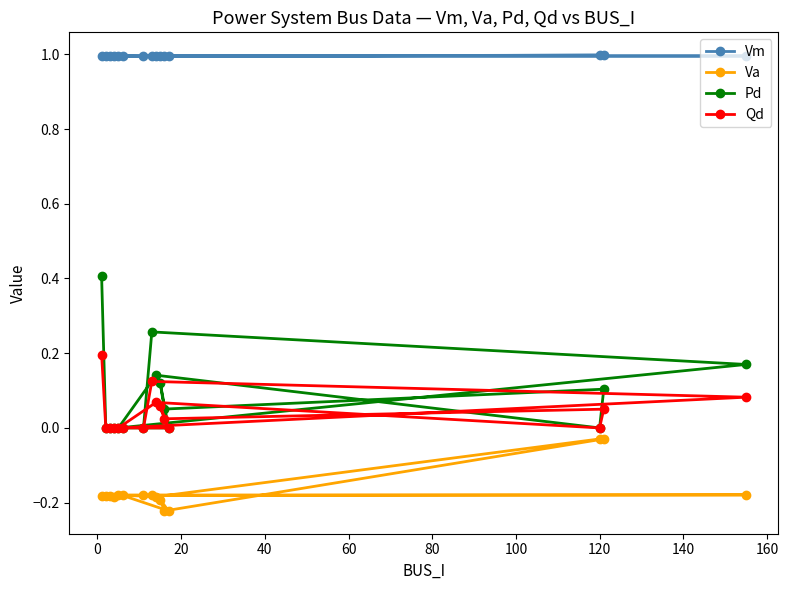

List the series in order of their peak value, lowest first.

Va, Qd, Pd, Vm